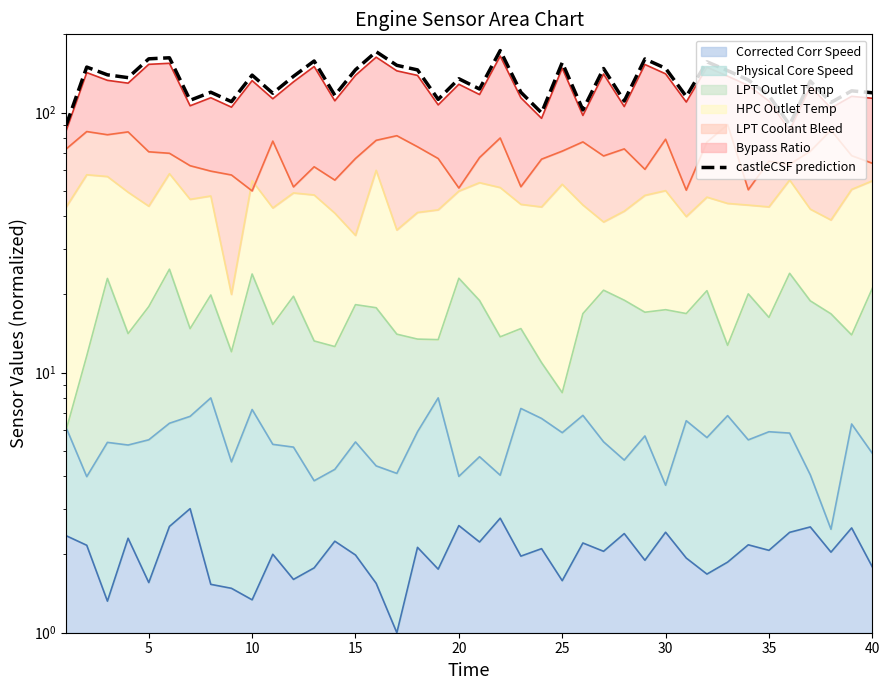

What is the greatest value displayed?

173.2